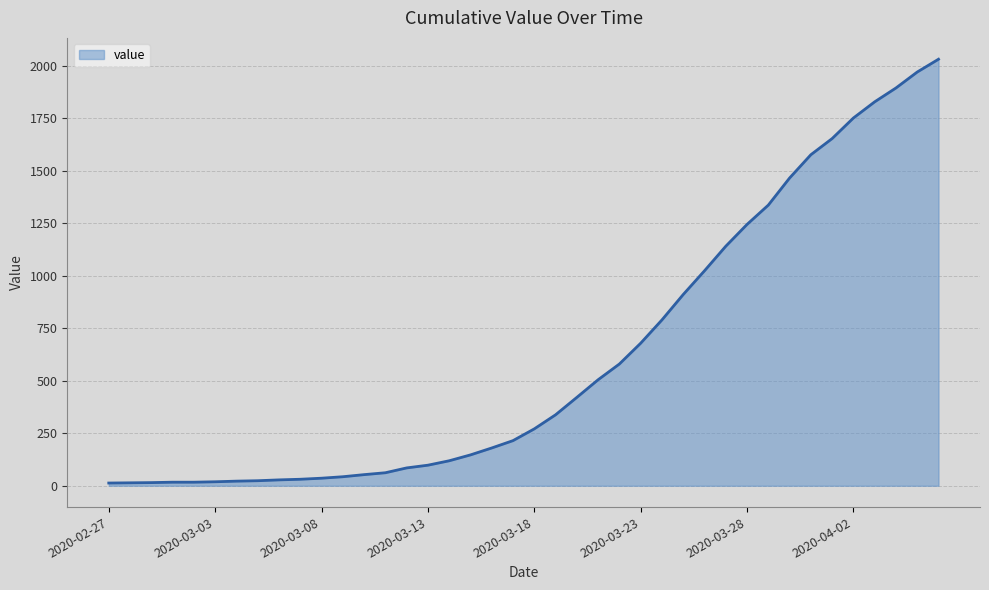

What is the difference between the maximum and minimum values?

2019